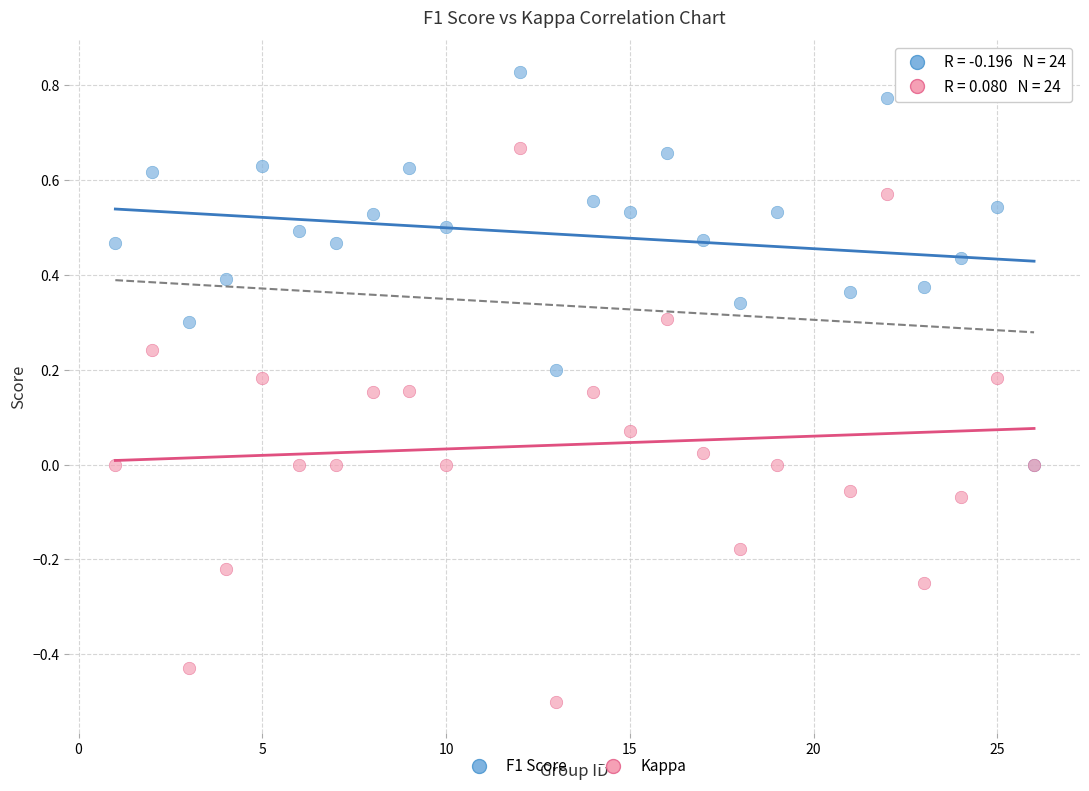

Which series has the widest spread of Y values?

Kappa